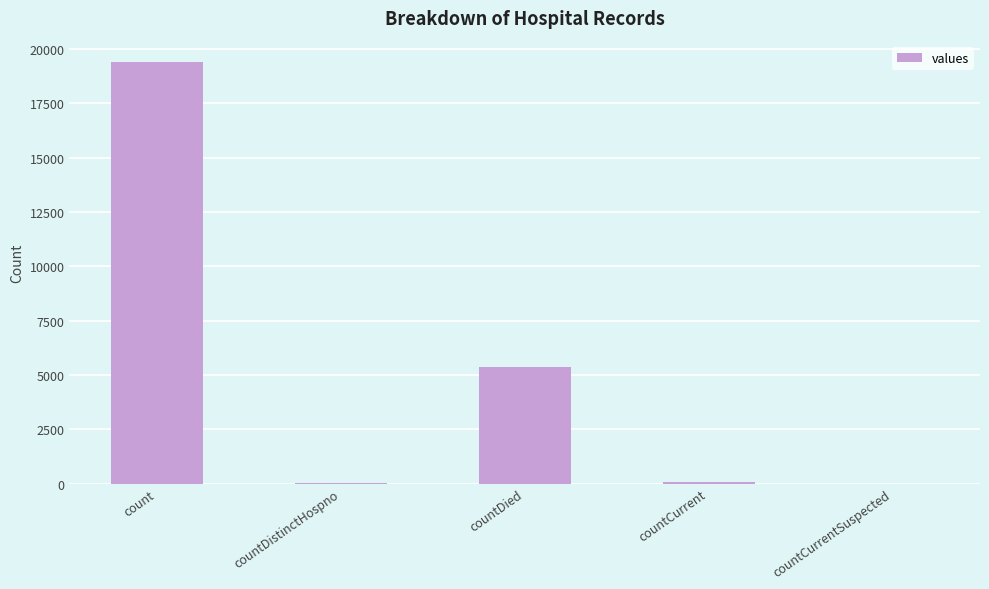

At which label is the value closest to 9710?

countDied